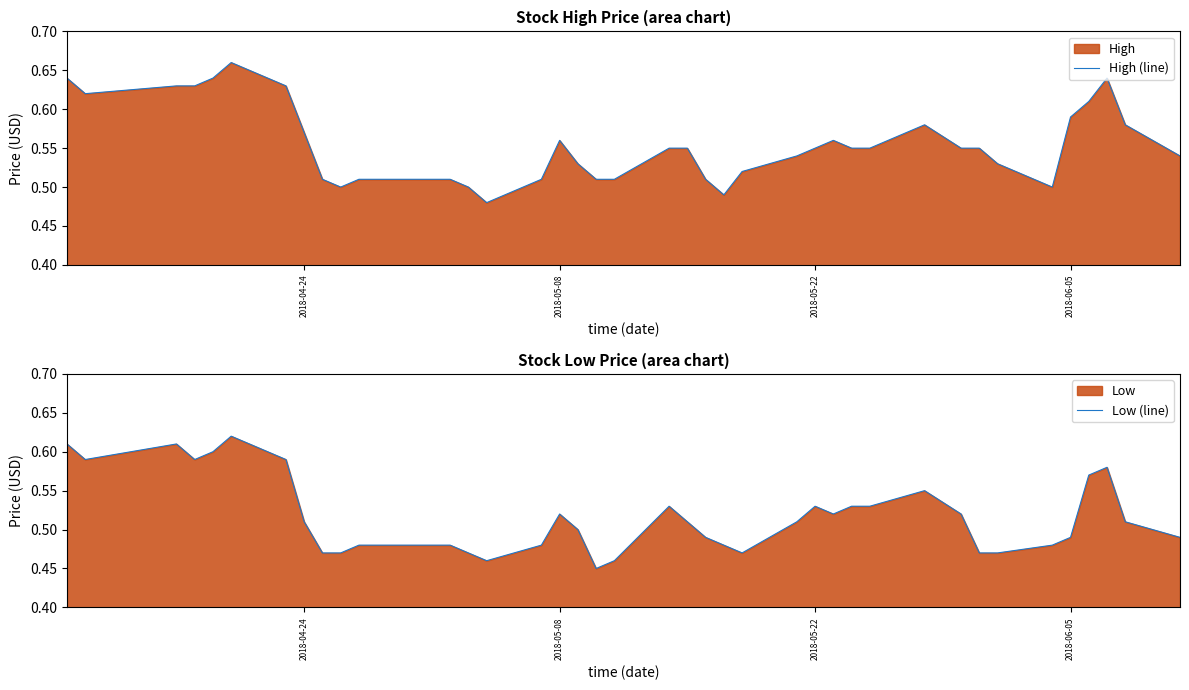

Which series has the widest spread of values?

High (line)